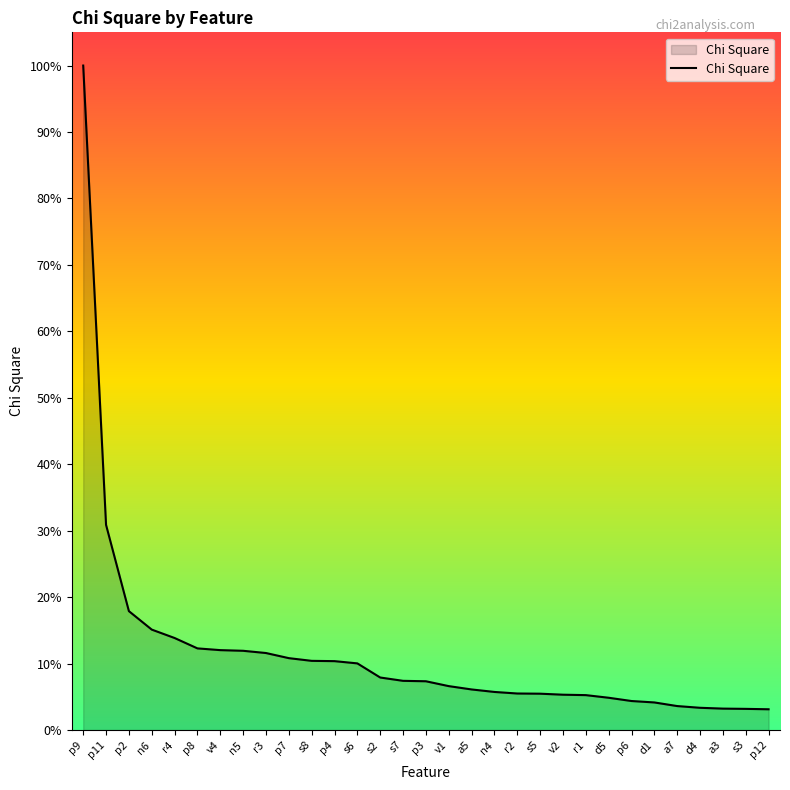

Is this an area chart (filled region under the line)?

Yes